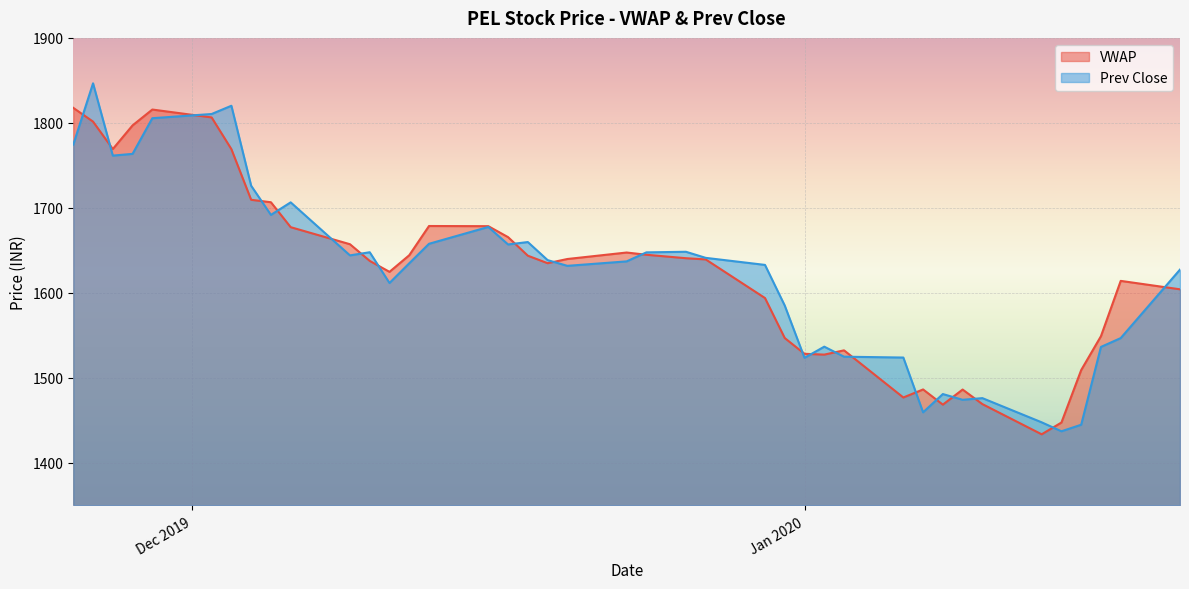

Where is VWAP nearest to the value 1625?

2019-12-11